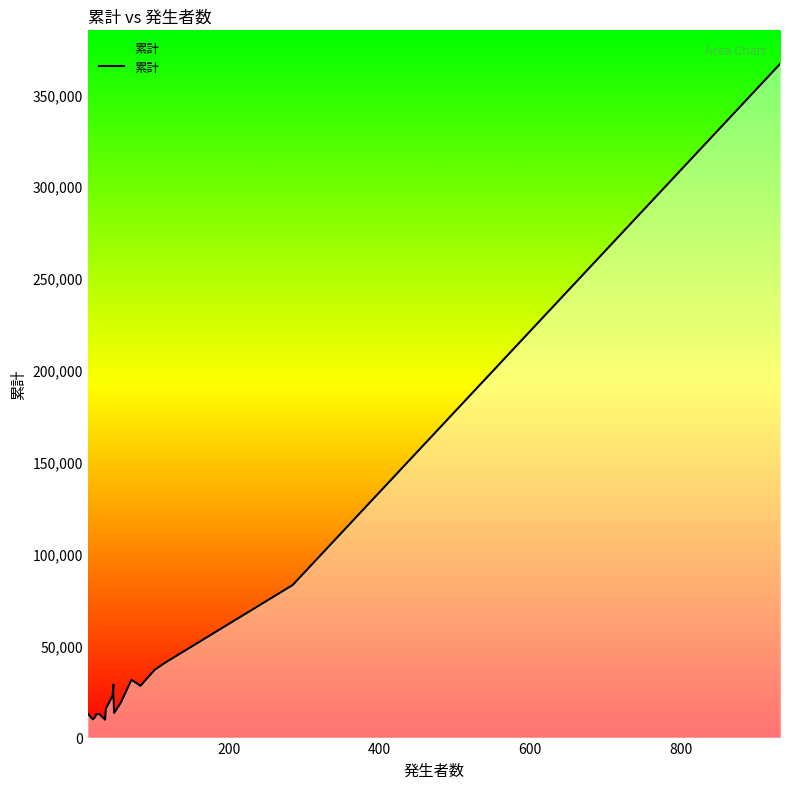

What is the greatest value displayed?

366483